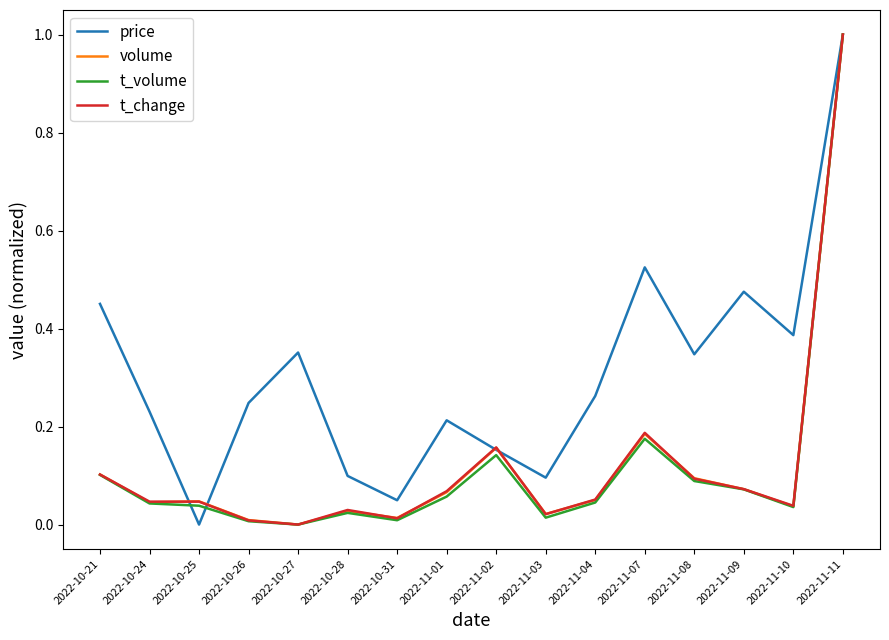

What is the difference between the maximum and minimum values in the volume series?

1.0